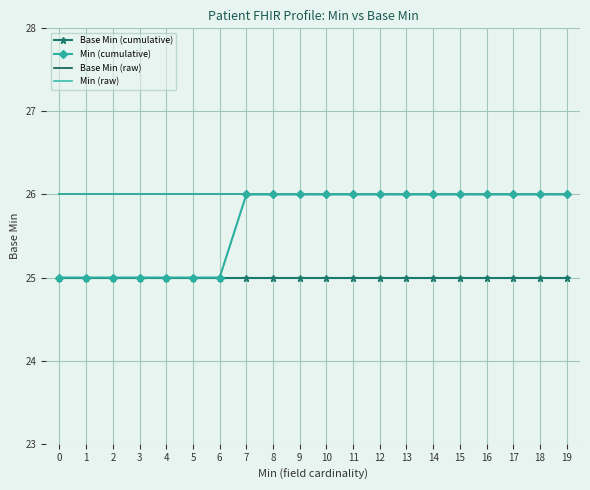

Between 17 and 18, which series saw the biggest shift?

Base Min (cumulative)